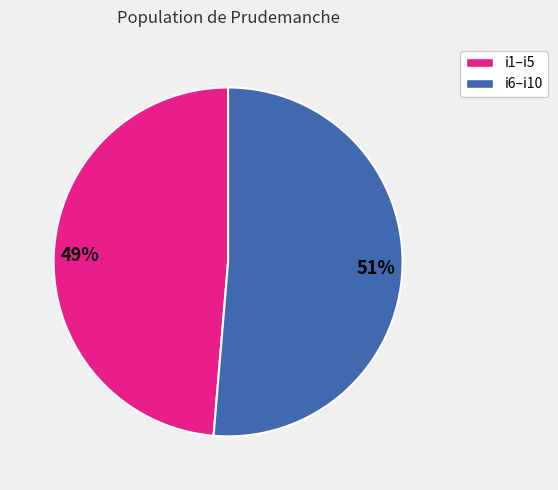

Is there any slice that represents more than half of the pie?

Yes